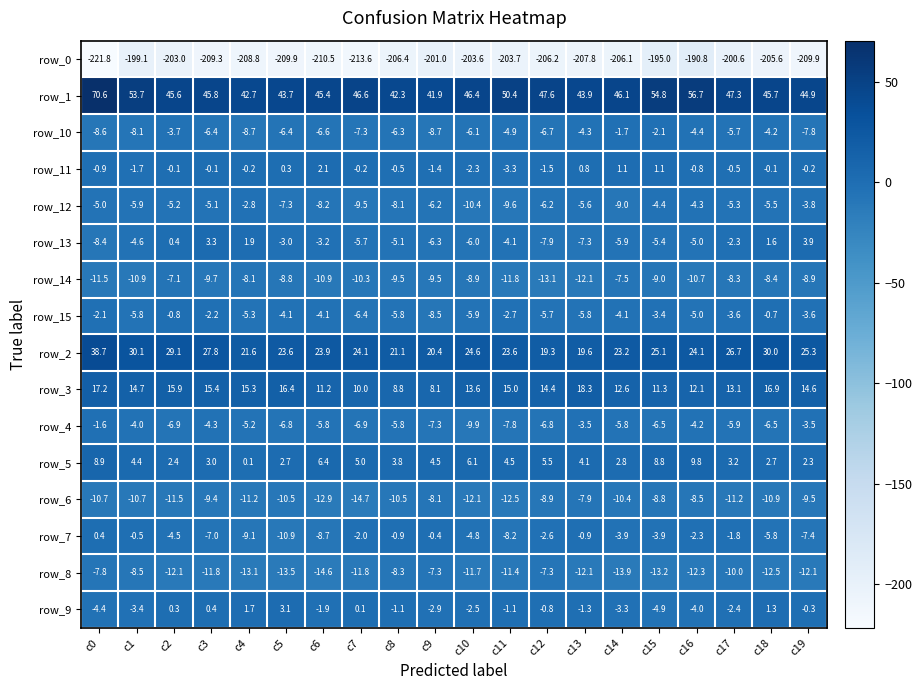

Which series has the widest spread of values?

row_0